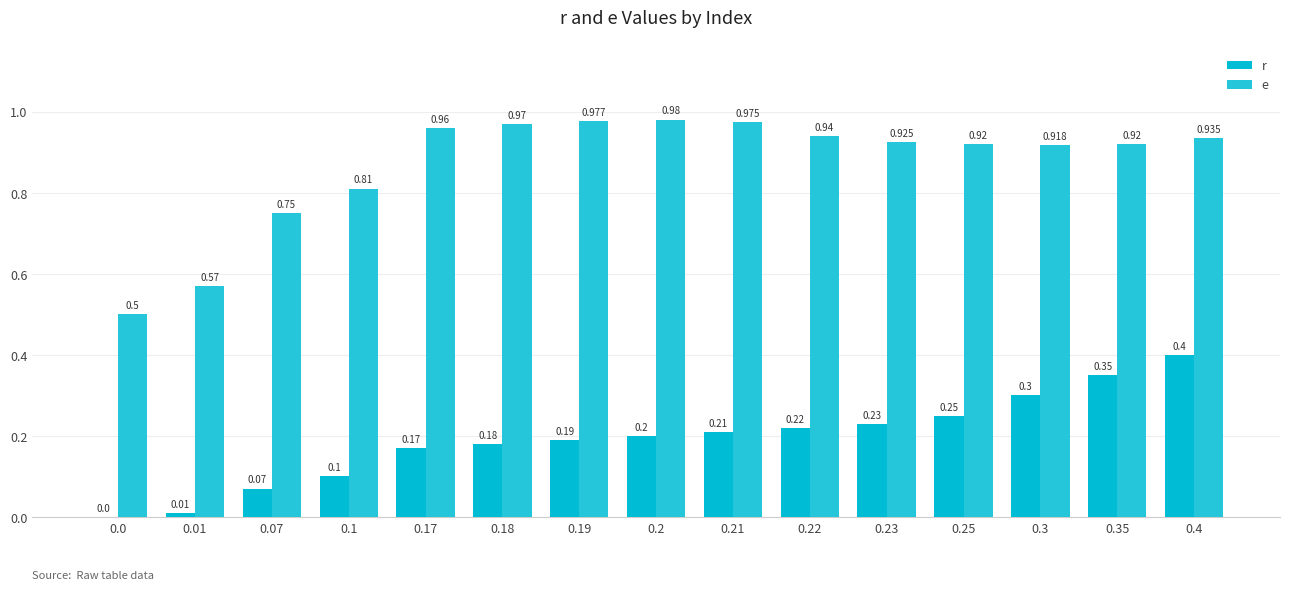

The e series shows 0.5 at 0.0. True or false?

True